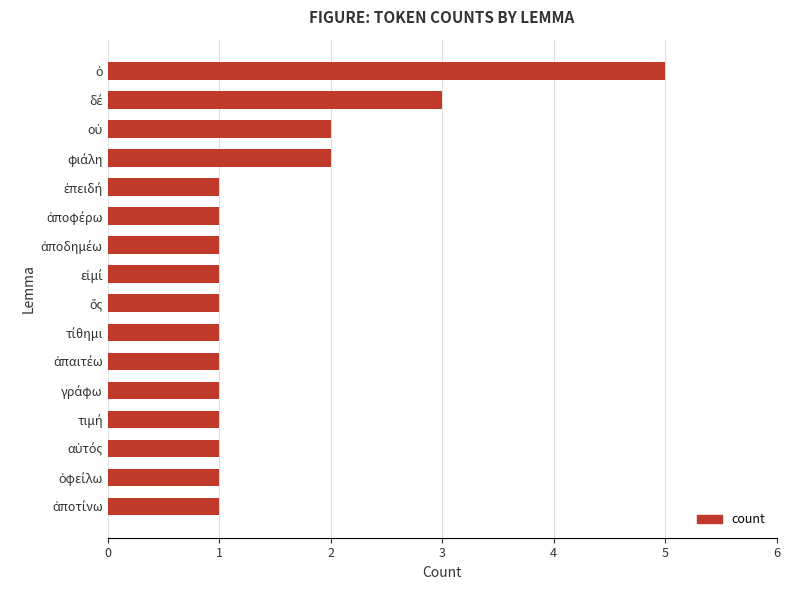

How many bars are there in total?

16